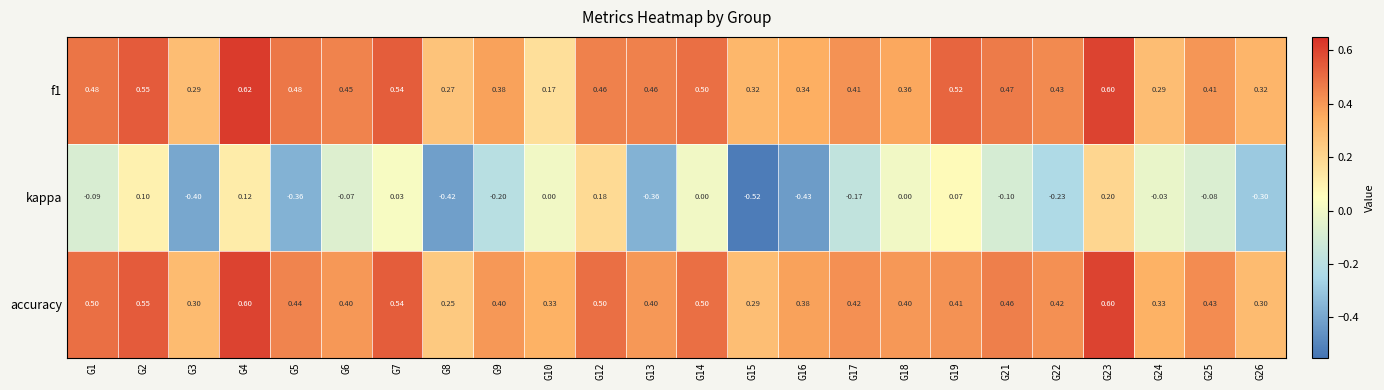

Count the number of data series in this chart.

3